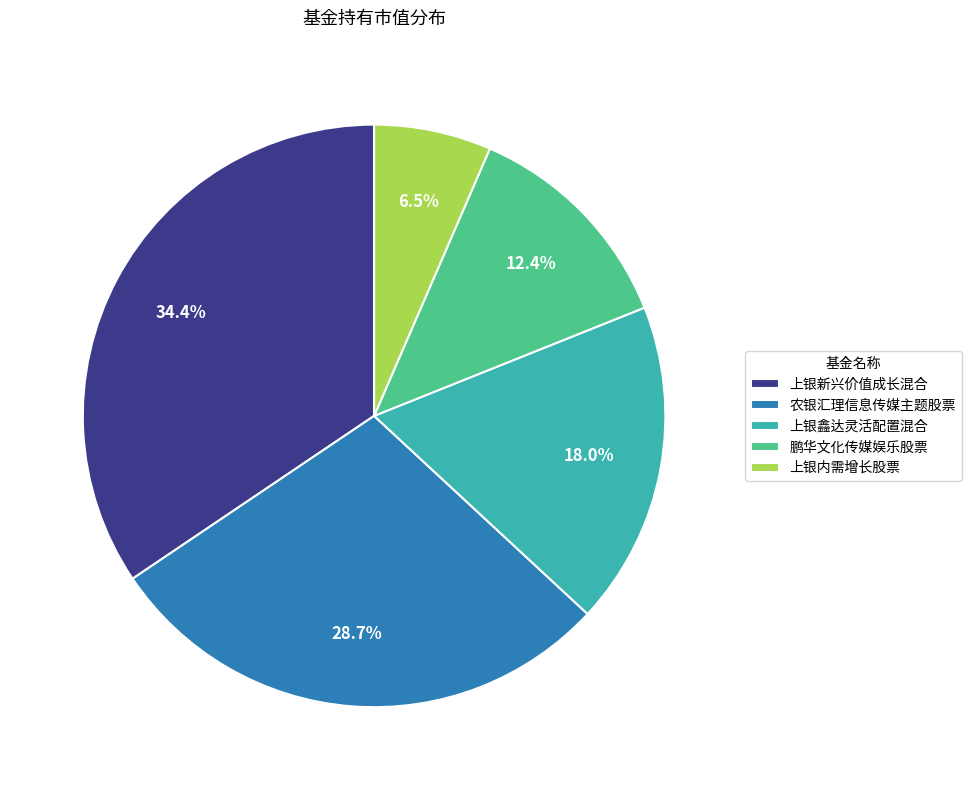

How many segments does this pie chart have?

5